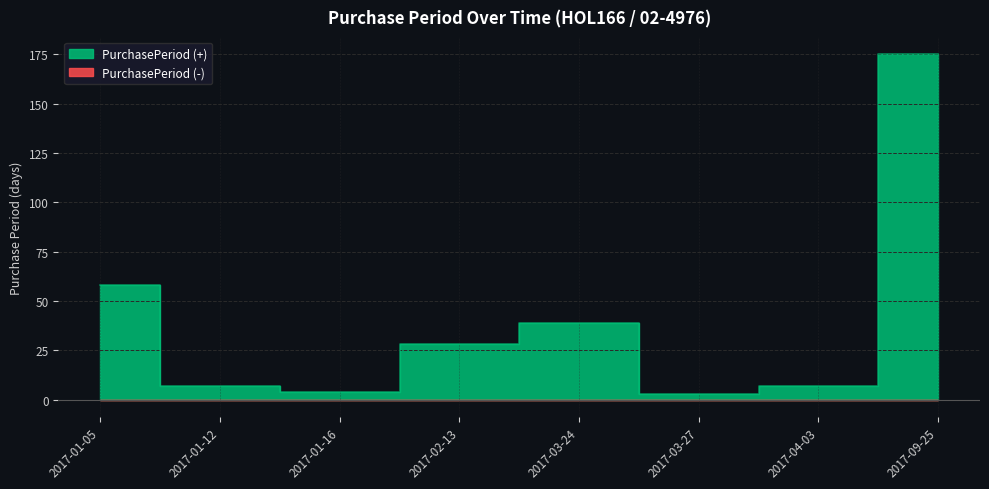

What value does the data have at 2017-01-16?

4